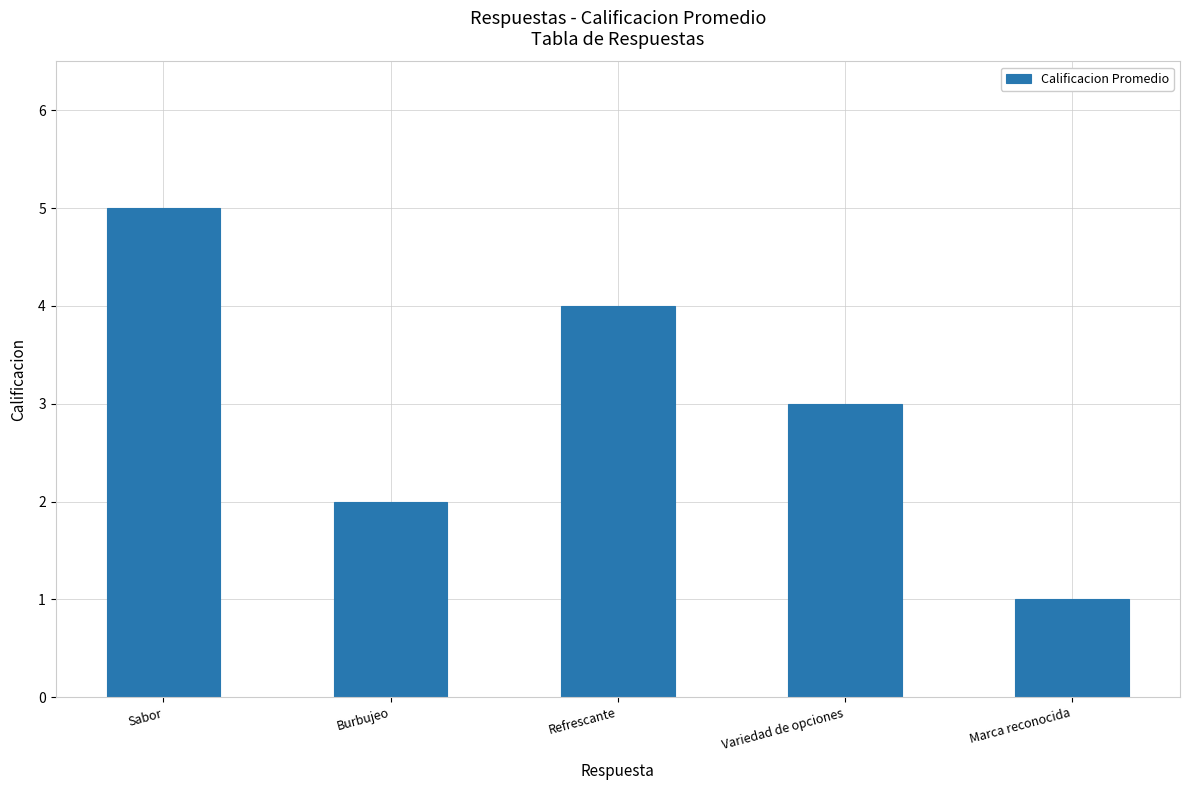

How many data points are less than 3?

2